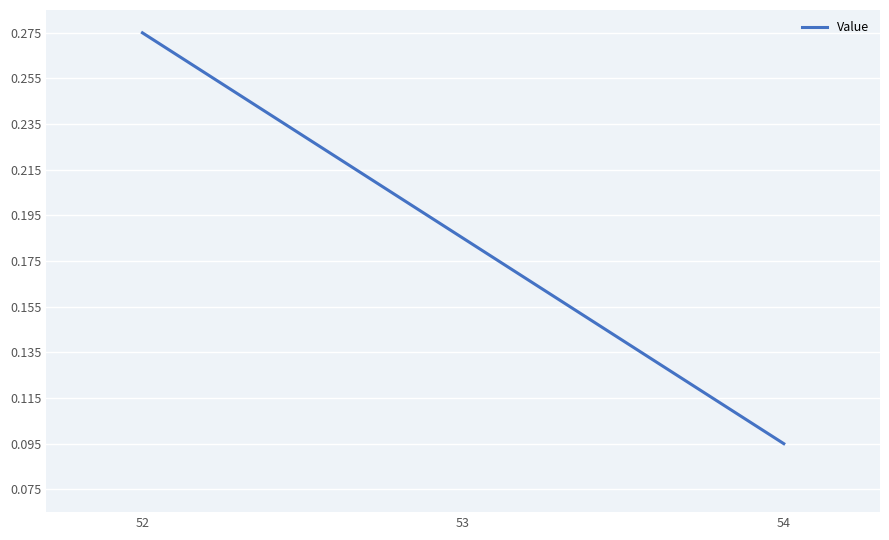

At which label is the value closest to 0?

54